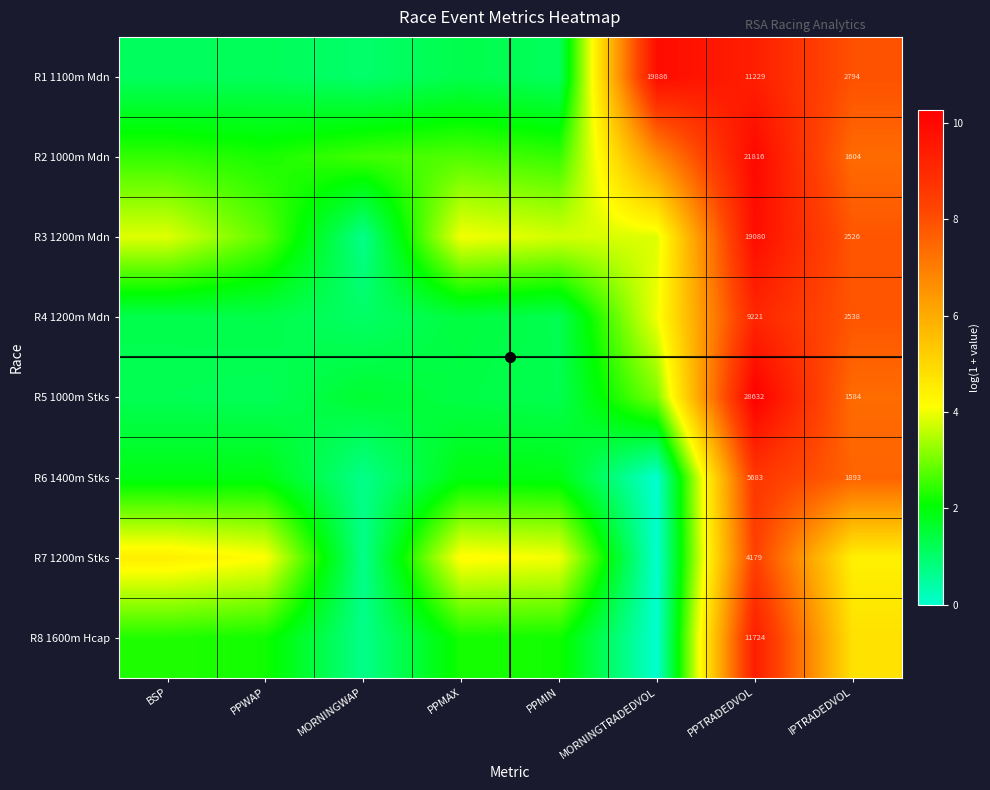

Is the value of R6 1400m Stks at PPMIN greater than the value of R1 1100m Mdn at IPTRADEDVOL?

No